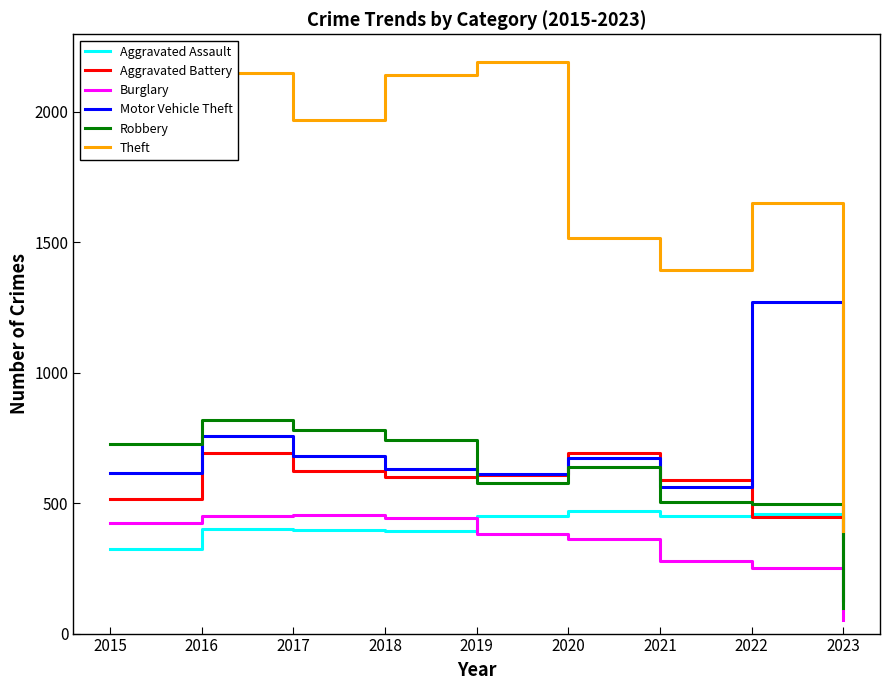

True or false: Theft and Aggravated Battery intersect in this chart.

False